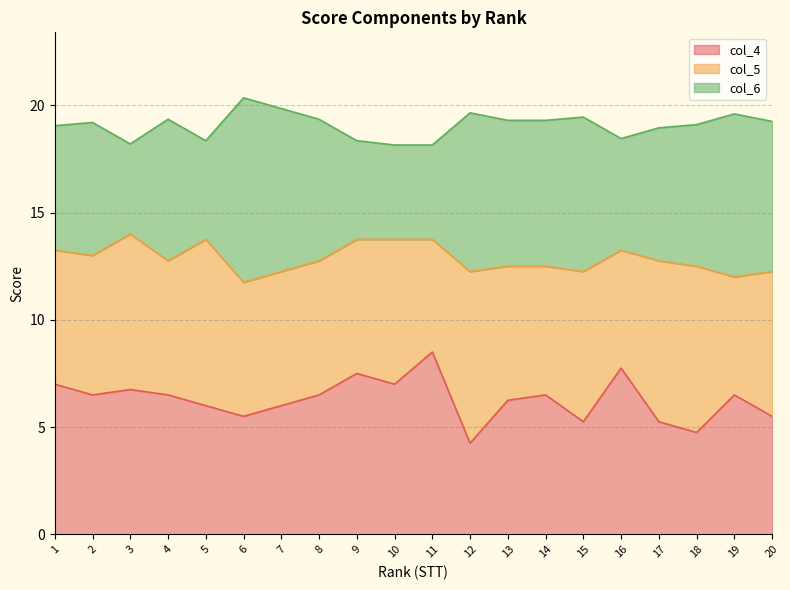

What is the total value across all series at 7?

19.9